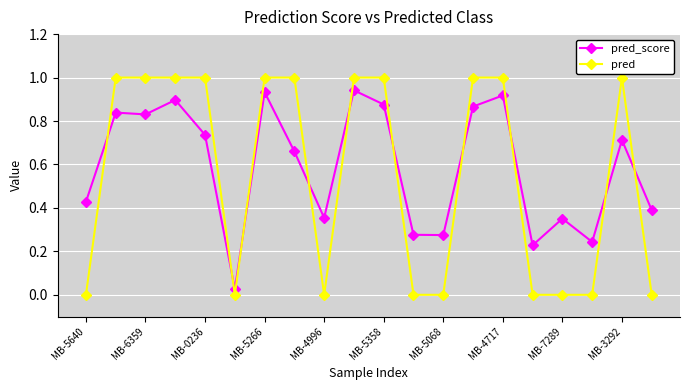

At how many categories does at least one series exceed 0?

20